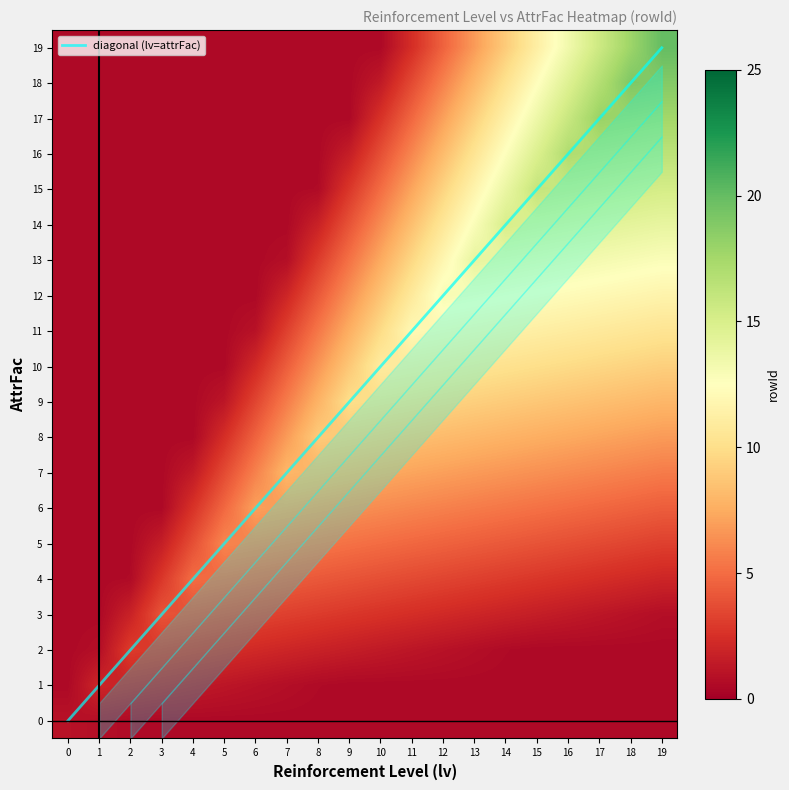

Which series has the widest spread of values?

row_19